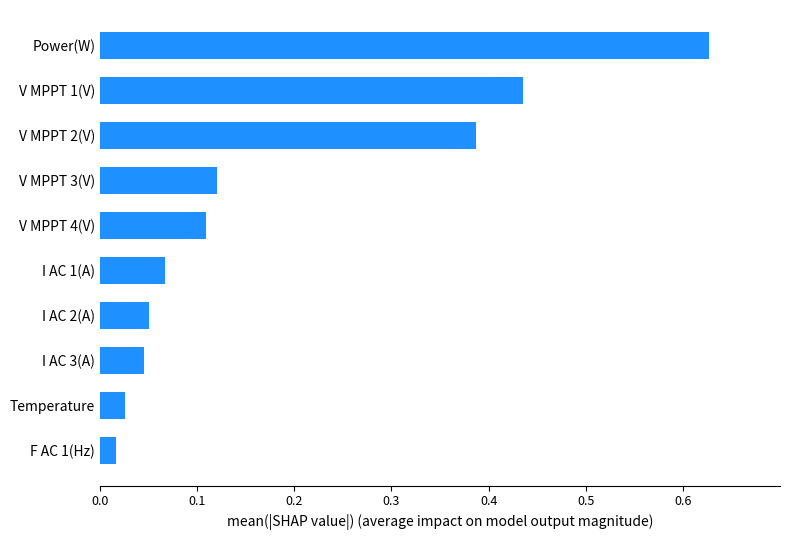

True or false: the data shows 0.6 at V MPPT 2(V).

False